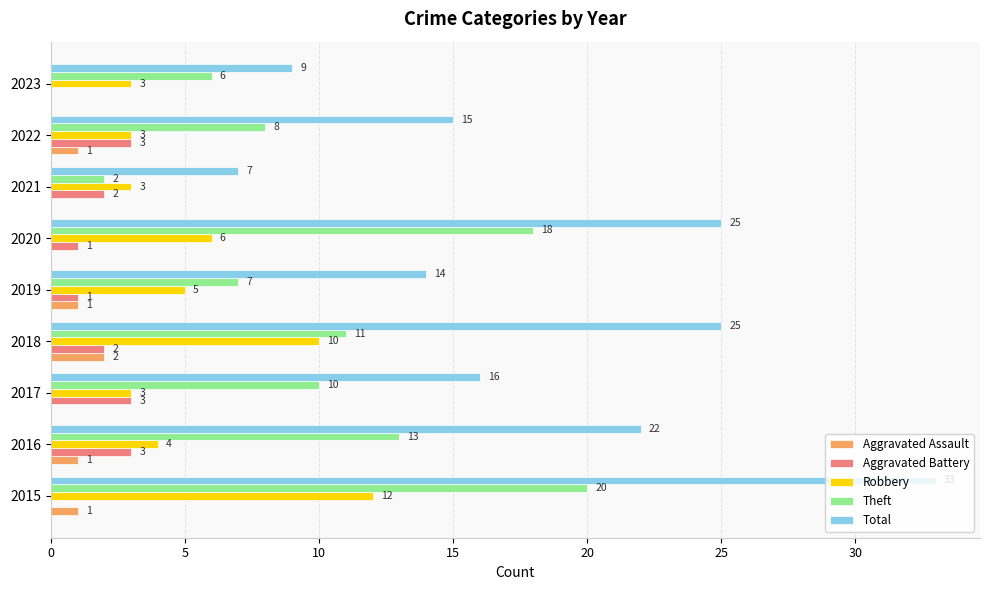

Which series changed the most between 2018 and 2020?

Theft